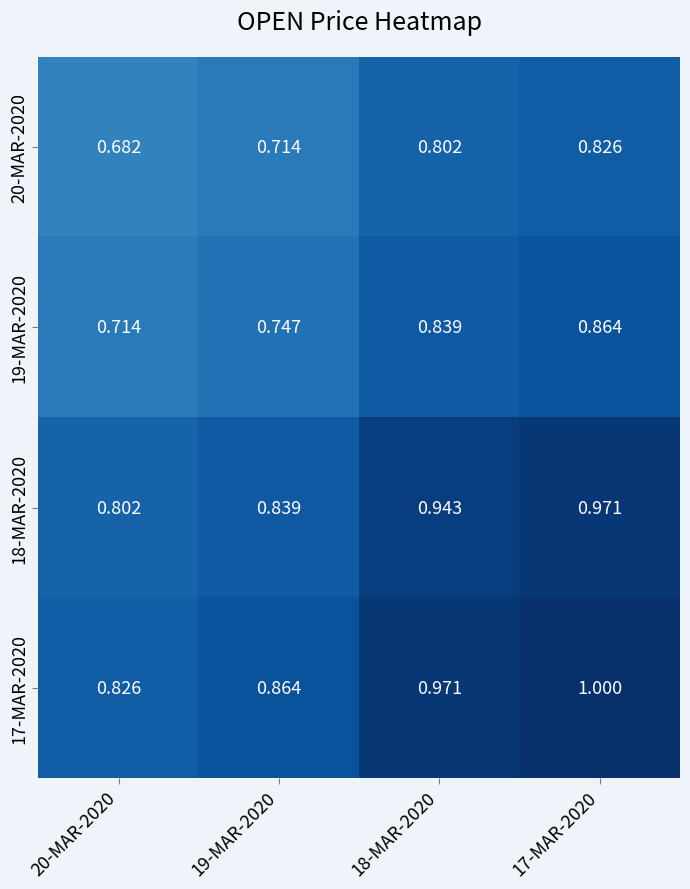

Rank the series by their average value, from lowest to highest.

20-MAR-2020, 19-MAR-2020, 18-MAR-2020, 17-MAR-2020